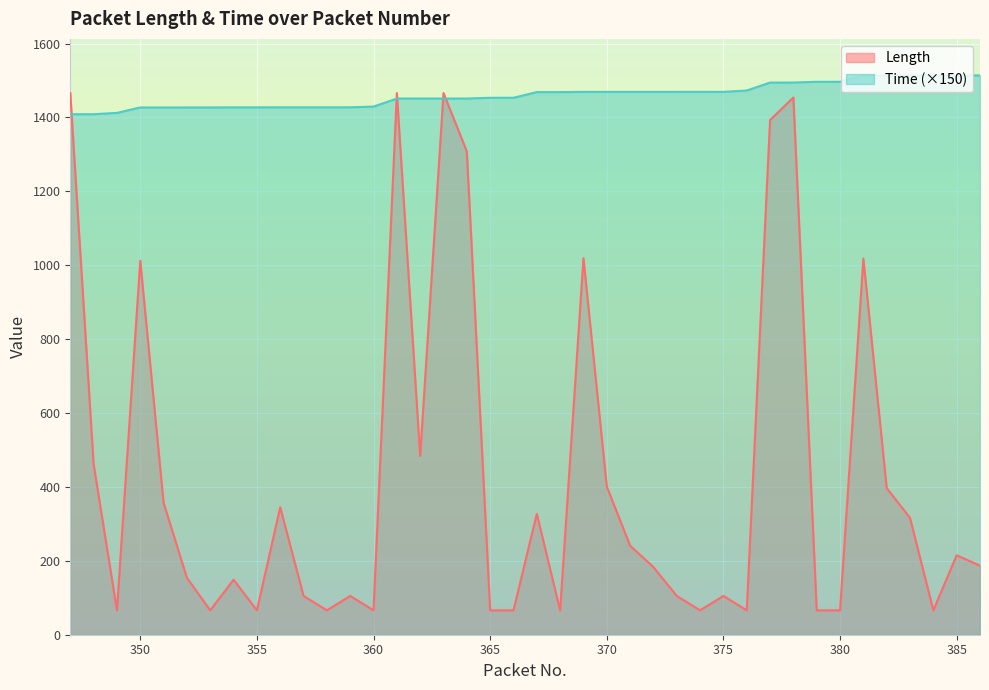

Reading right to left, list all the values displayed in this chart.

Length: 187.0	215.0	66.0	316.0	397.0	1018.0	66.0	66.0	1454.0	1393.0	66.0	105.0	66.0	105.0	183.0	241.0	401.0	1019.0	66.0	327.0	66.0	66.0	1308.0	1466.0	484.0	1466.0	66.0	105.0	66.0	105.0	345.0	66.0	149.0	66.0	154.0	357.0	1012.0	66.0	462.0	1466.0
Time: 1513.8	1513.8	1513.5	1513.5	1513.5	1513.5	1496.5	1496.5	1494.4	1494.4	1472.9	1469.3	1469.2	1469.2	1469.2	1469.2	1469.2	1469.2	1468.6	1468.6	1453.2	1453.2	1451.2	1451.2	1451.2	1451.2	1429.3	1427.4	1427.4	1427.4	1427.4	1427.3	1427.3	1427.1	1427.0	1427.0	1427.0	1412.3	1408.8	1408.8